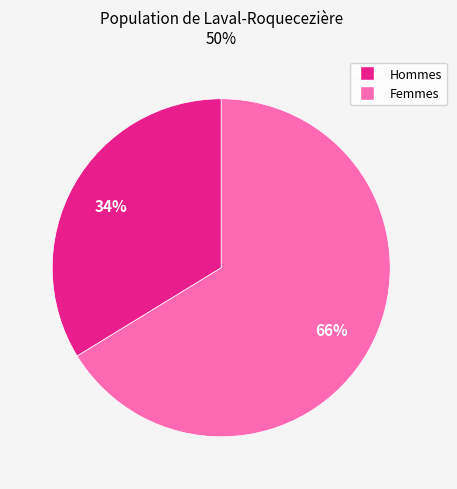

To the nearest percent, what is the average slice percentage?

50%